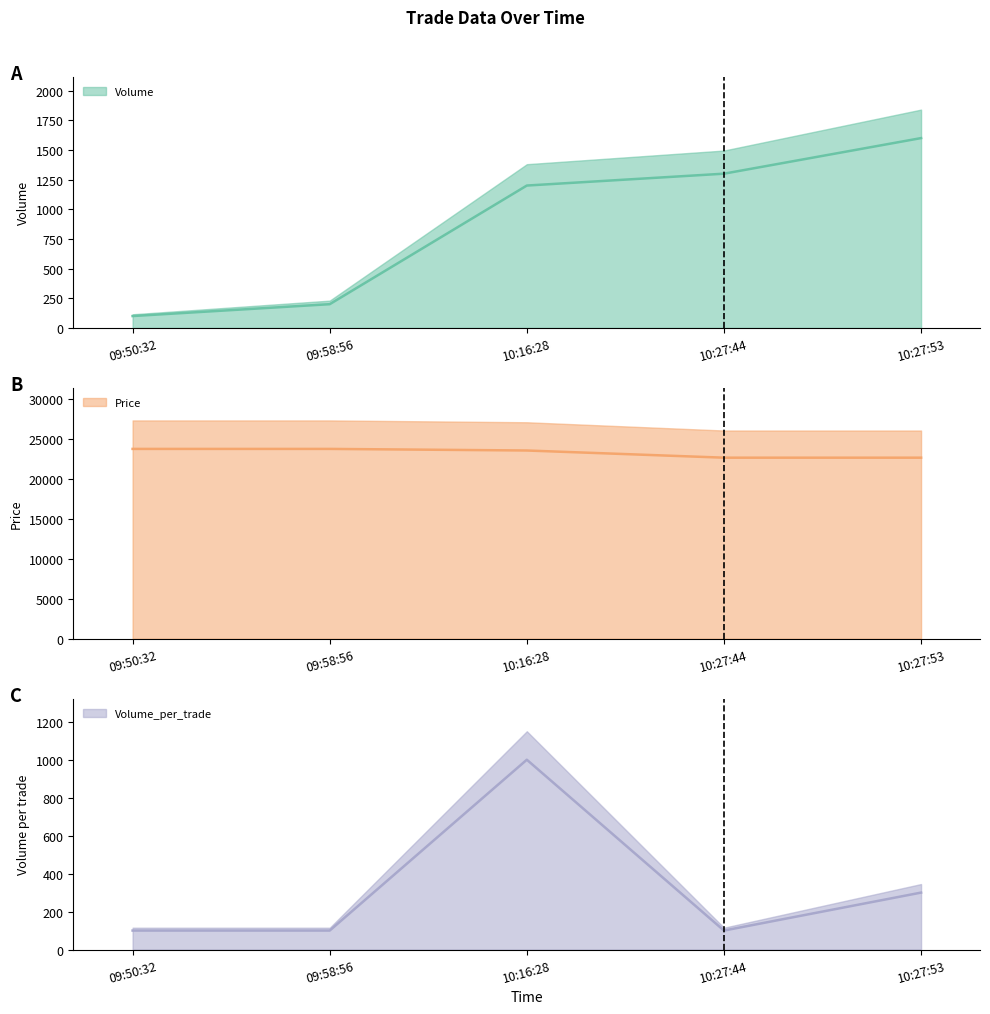

What is the label of the 2nd point from the left?

09:58:56